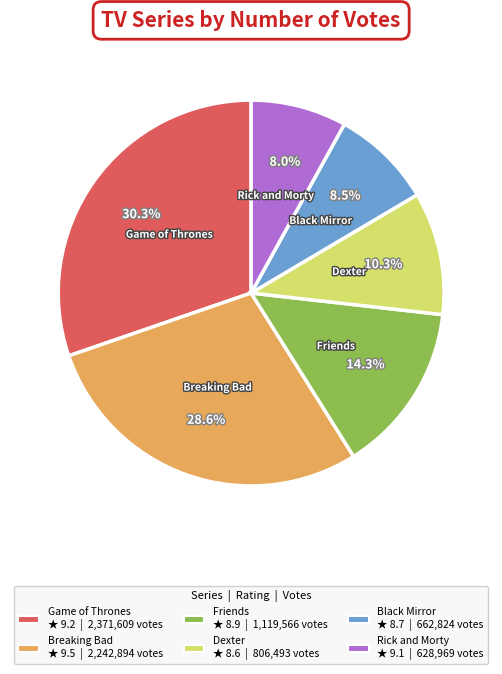

What percentage is NOT represented by Game of Thrones?

69.7%